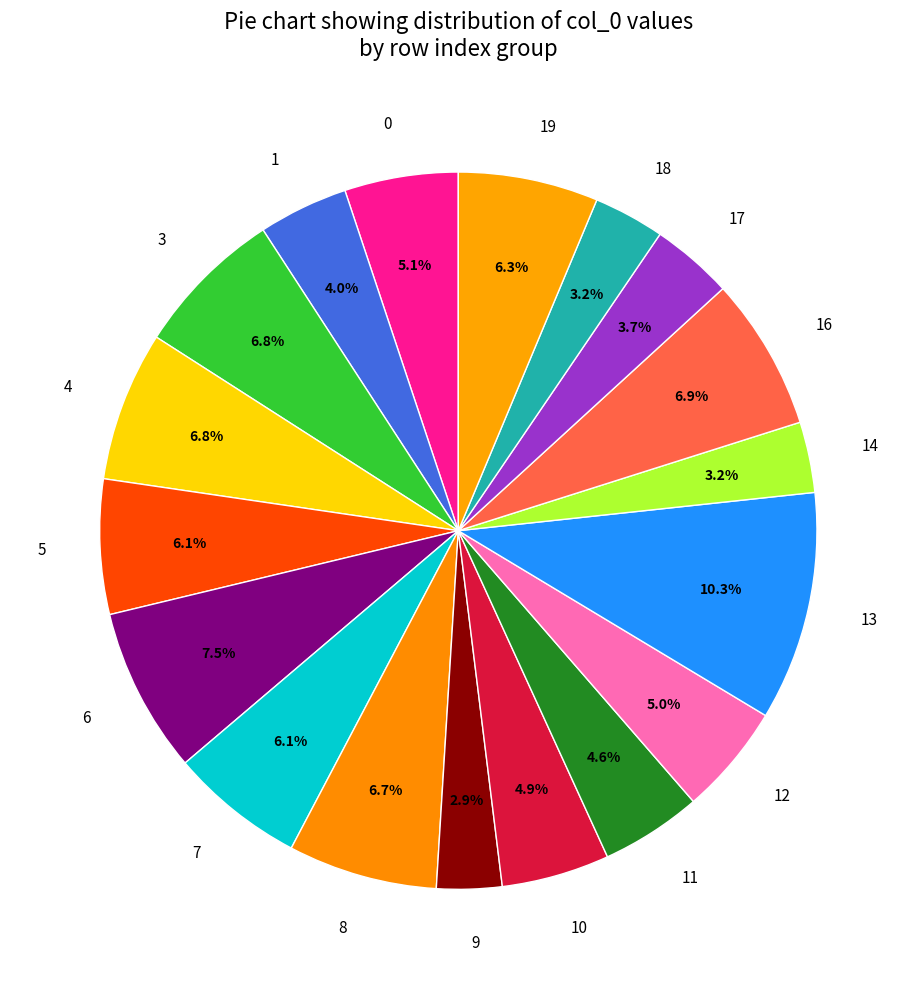

Is there a majority slice in this chart?

No